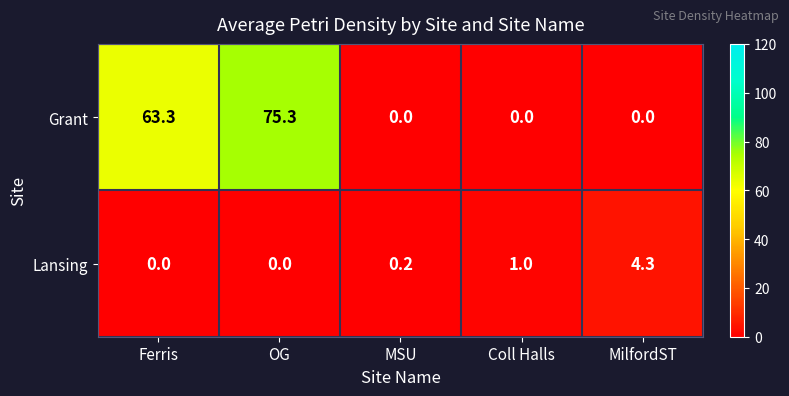

The value of Lansing at MSU is 0.3. True or false?

False